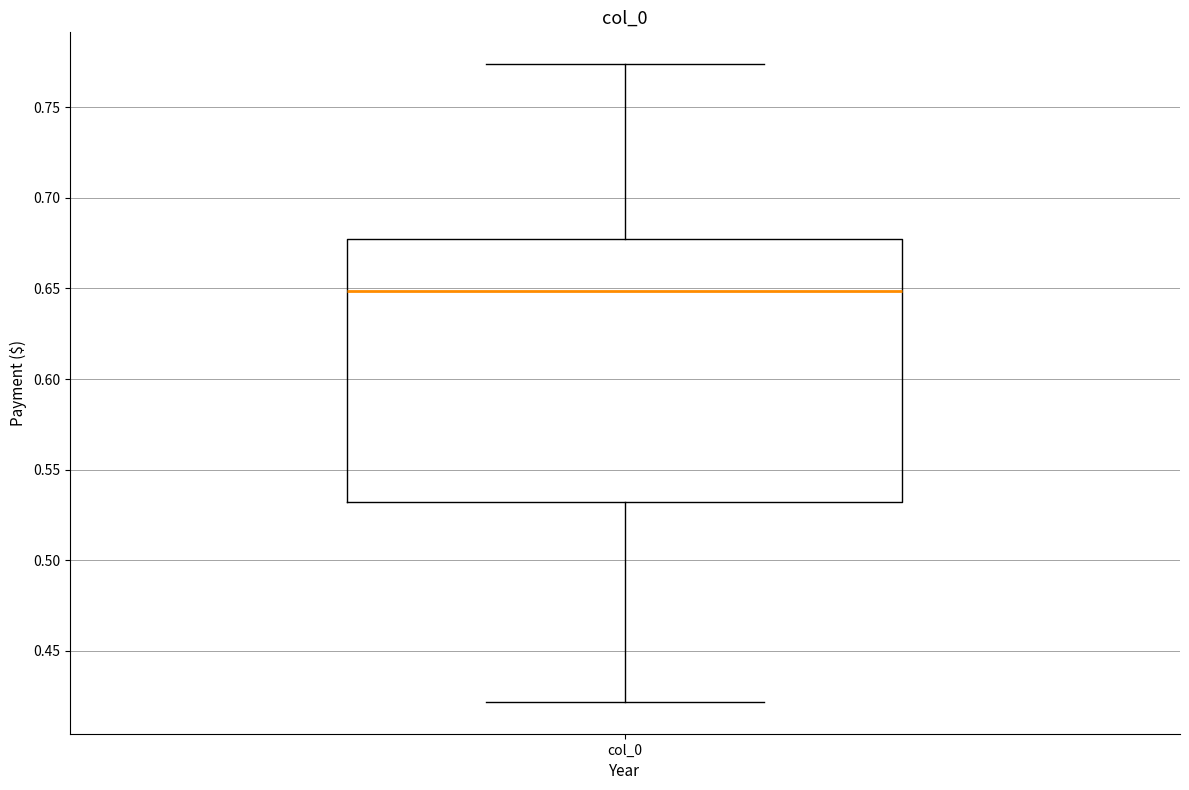

Transcribe this box plot: give where the median line is, the range the box spans, and where the two whiskers end, as read against the y-axis. The values are not printed on the chart, so give them approximately, as read against the axis.

median 0.650, box 0.530 to 0.680, whiskers 0.420 to 0.775